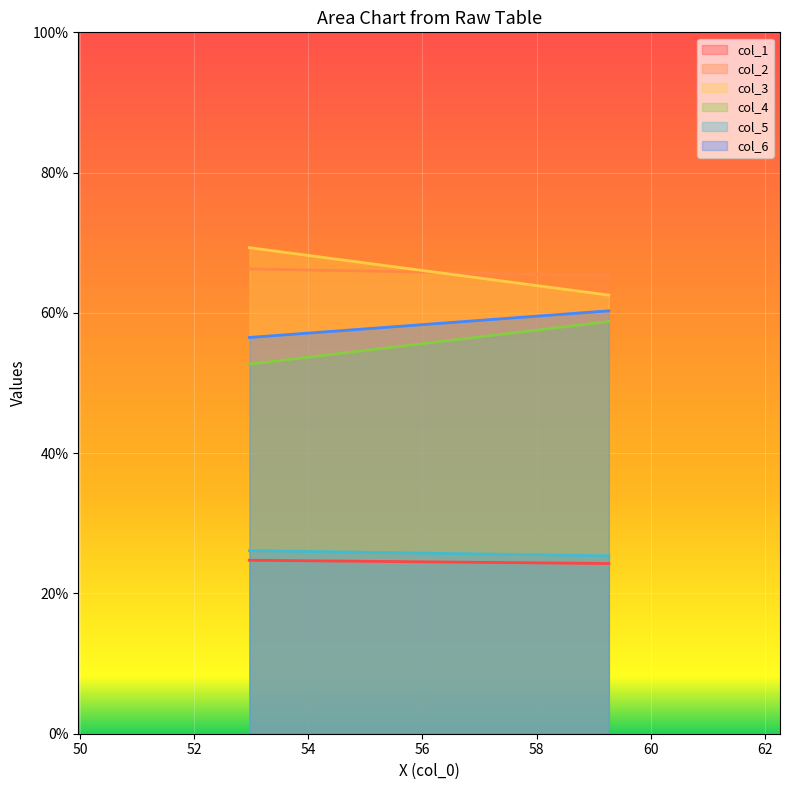

Between 52.96666667 and 59.26666667, which series saw the biggest shift?

col_3